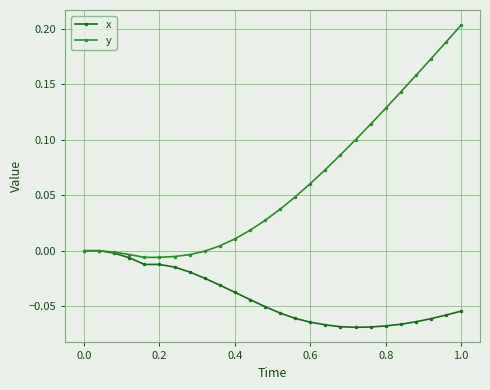

Which series has the widest spread of values?

y